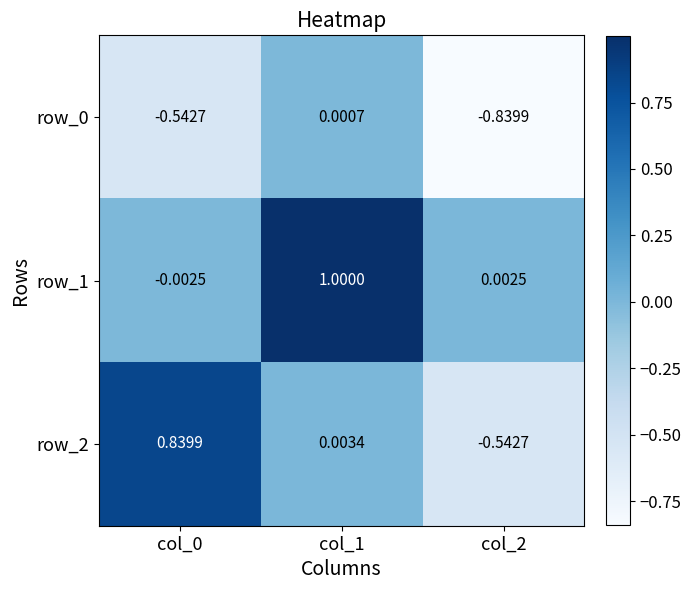

Which series has the widest spread of values?

row_2